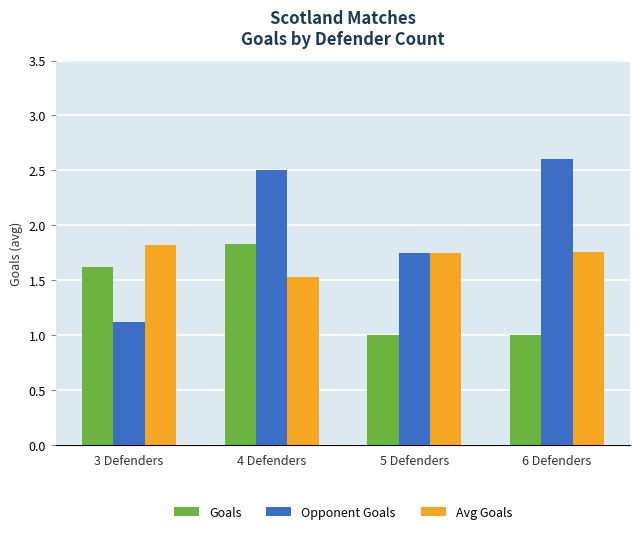

At 3 Defenders, list the series in order from largest to smallest.

Avg Goals, Goals, Opponent Goals